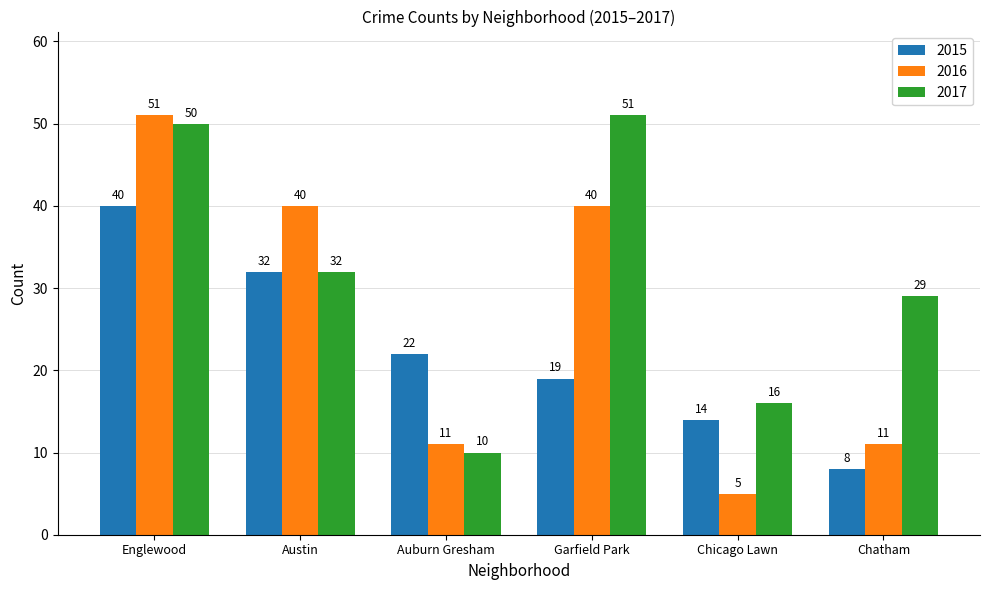

What are all the series names shown in the legend?

2015, 2016, 2017